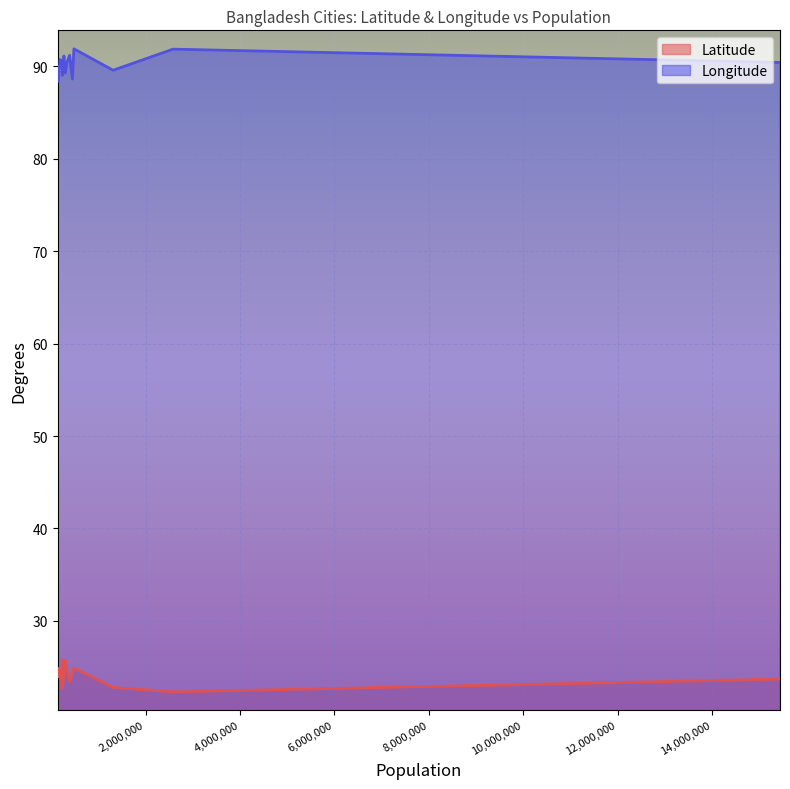

At how many categories does at least one series exceed 89?

15